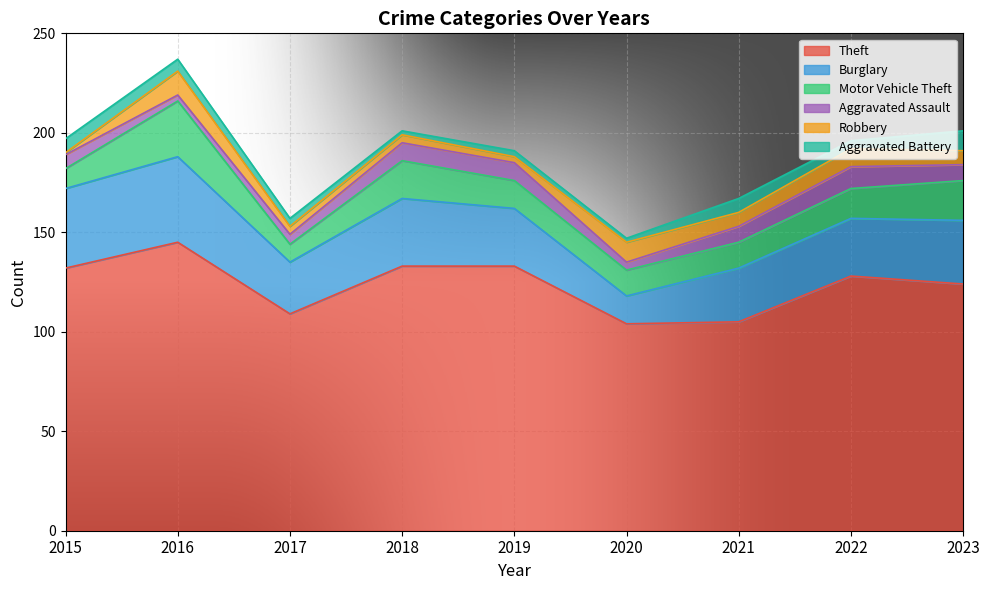

Rank the categories by Robbery value from highest to lowest.

2016, 2020, 2022, 2021, 2023, 2017, 2018, 2019, 2015